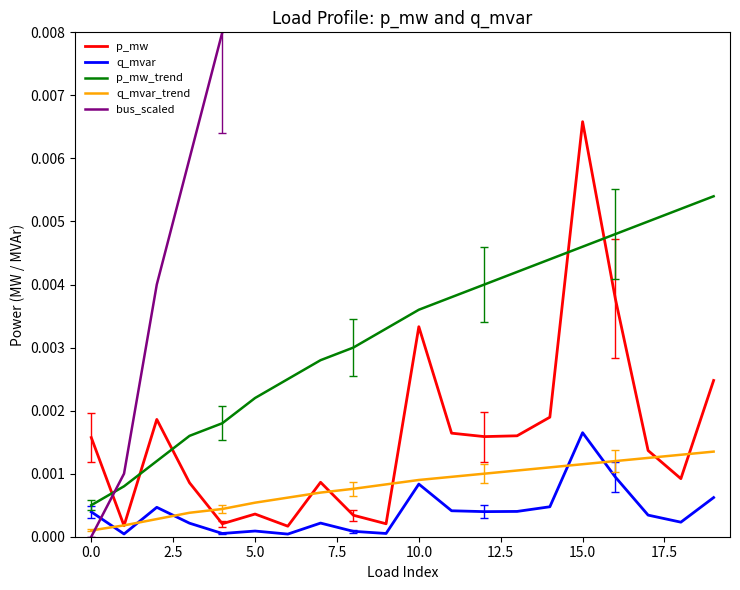

Is the value of p_mw at 5.0 greater than the value of q_mvar_trend at 15.0?

No